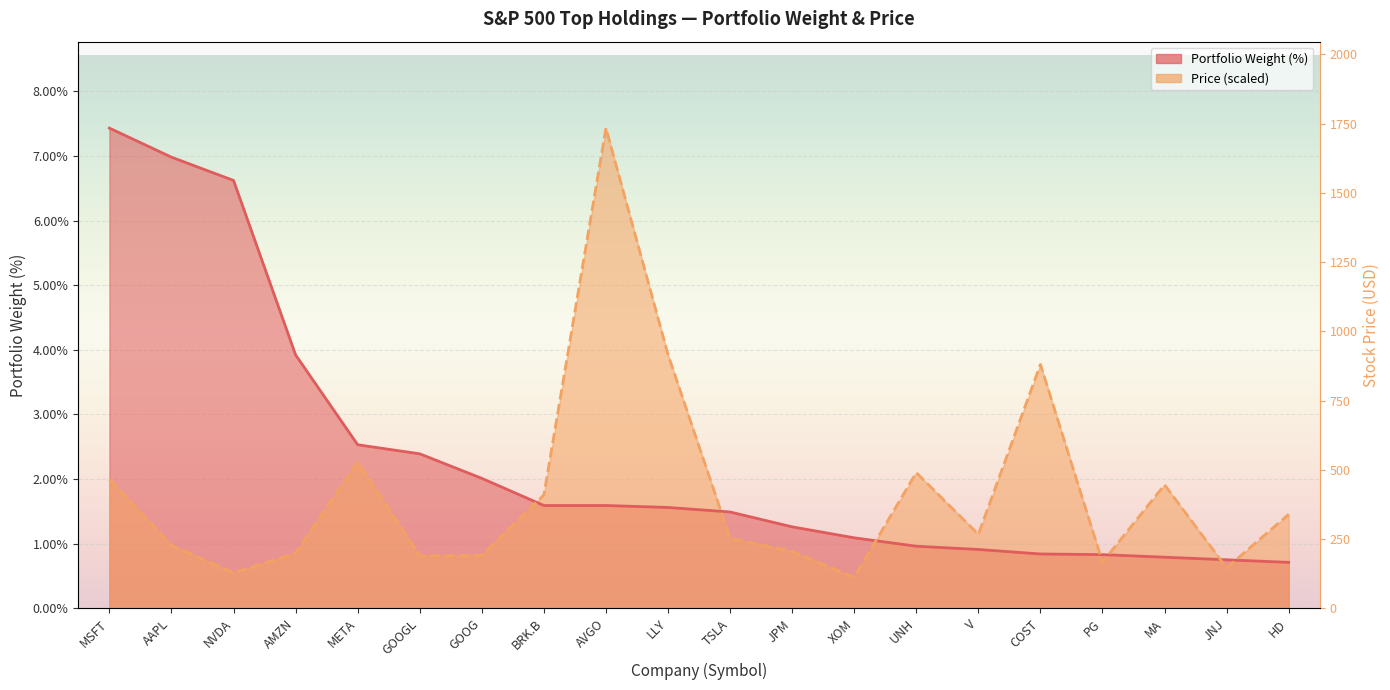

Reading right to left, transcribe all the data shown in this chart.

Portfolio%: HD=0.7	JNJ=0.8	MA=0.8	PG=0.8	COST=0.8	V=0.9	UNH=1.0	XOM=1.1	JPM=1.3	TSLA=1.5	LLY=1.6	AVGO=1.6	BRK.B=1.6	GOOG=2.0	GOOGL=2.4	META=2.5	AMZN=3.9	NVDA=6.6	AAPL=7.0	MSFT=7.4
Price: HD=1.5	JNJ=0.6	MA=1.9	PG=0.7	COST=3.8	V=1.1	UNH=2.1	XOM=0.5	JPM=0.9	TSLA=1.1	LLY=3.9	AVGO=7.4	BRK.B=1.8	GOOG=0.8	GOOGL=0.8	META=2.3	AMZN=0.9	NVDA=0.5	AAPL=1.0	MSFT=2.0